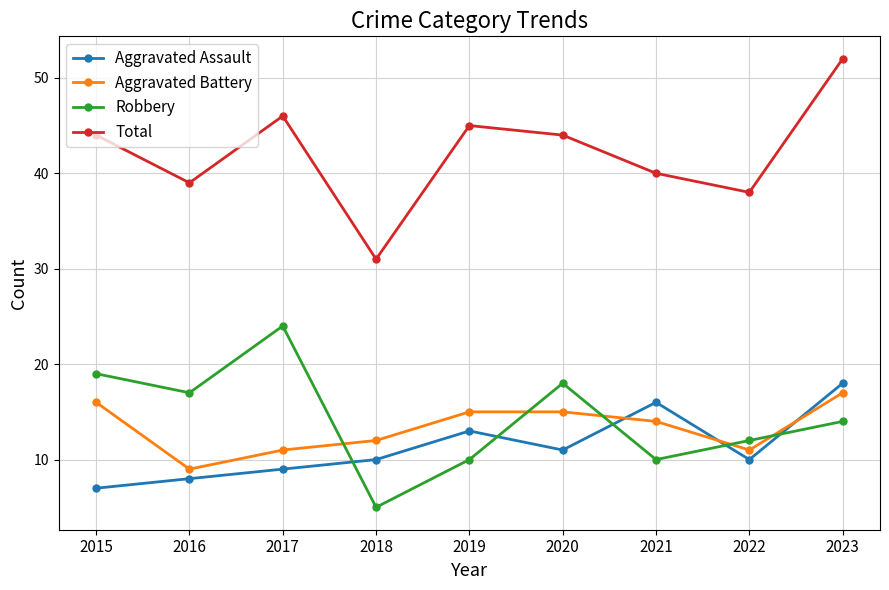

Read the Aggravated Assault value at 2022.

10